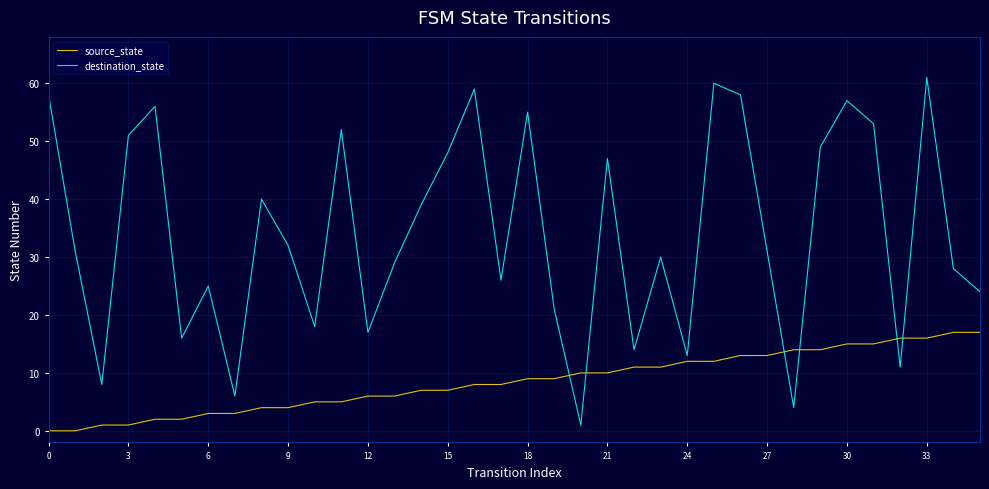

List the series in order of their overall mean, highest first.

destination_state, source_state